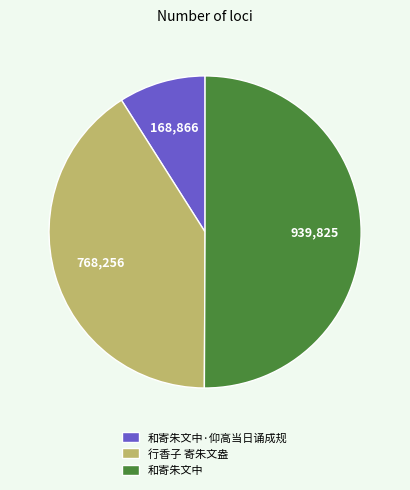

Which slice represents more than half of the pie?

和寄朱文中